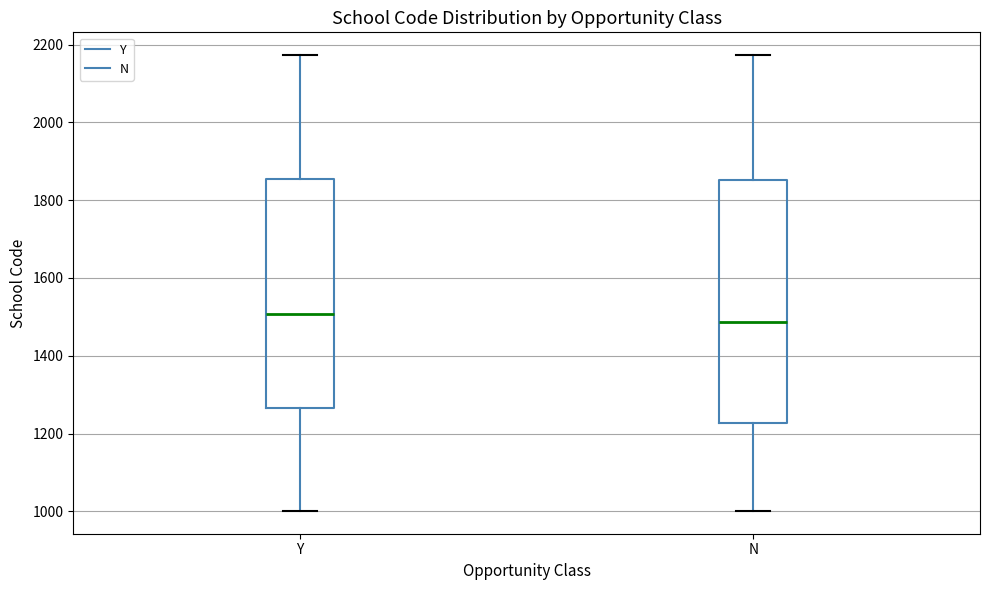

Comparing the boxes themselves (not the whiskers), which one is the tallest?

N